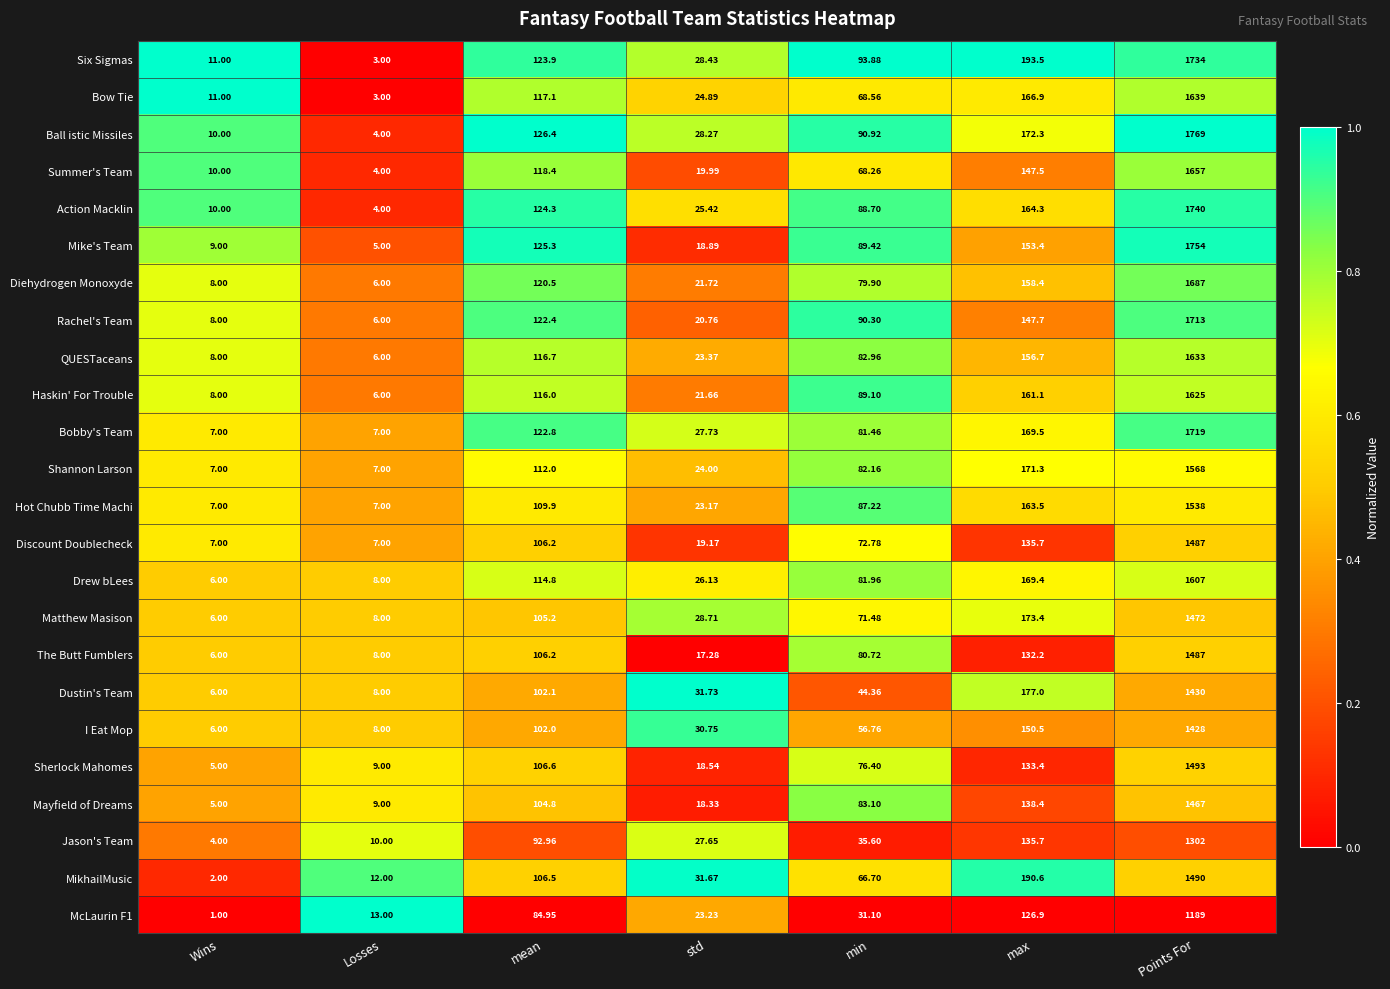

At which label is Ball istic Missiles closest to 886?

max